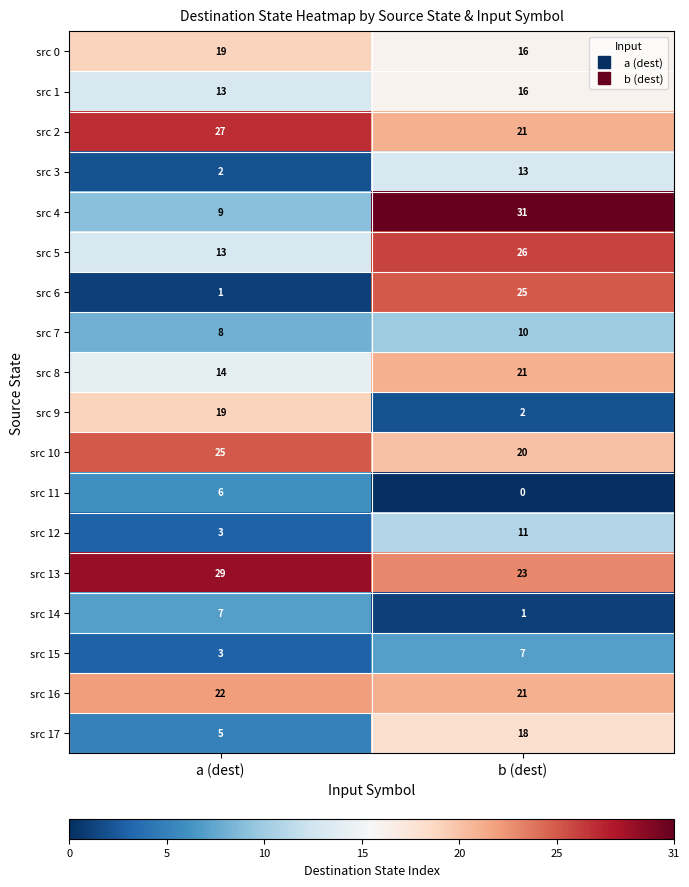

List the labels in order of src 9 value, smallest first.

b (dest), a (dest)